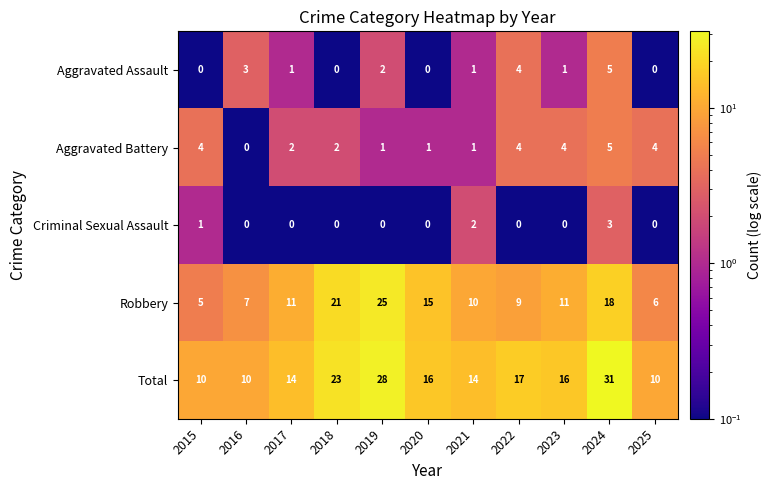

At 2019, list the series in order from largest to smallest.

Total, Robbery, Aggravated Assault, Aggravated Battery, Criminal Sexual Assault